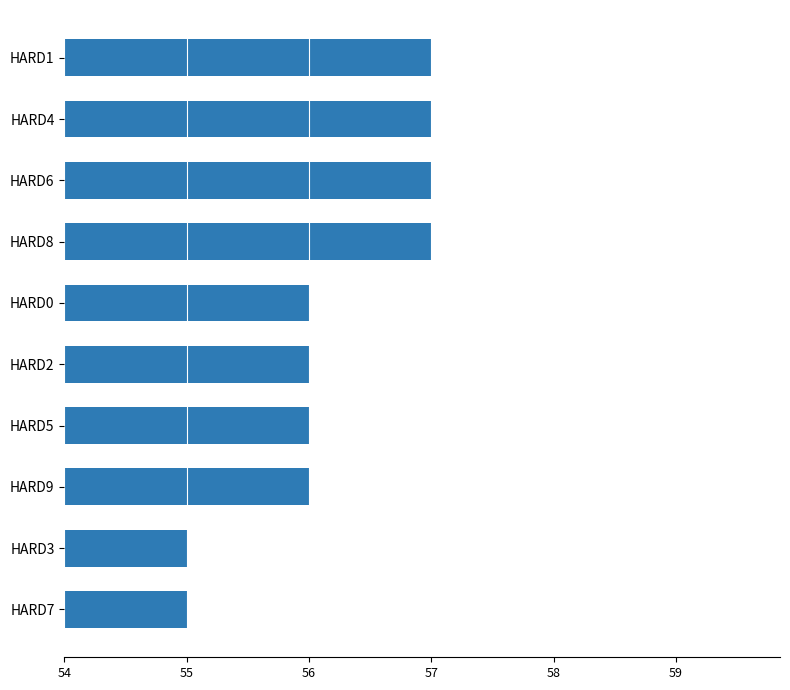

What position from the bottom is HARD2?

5